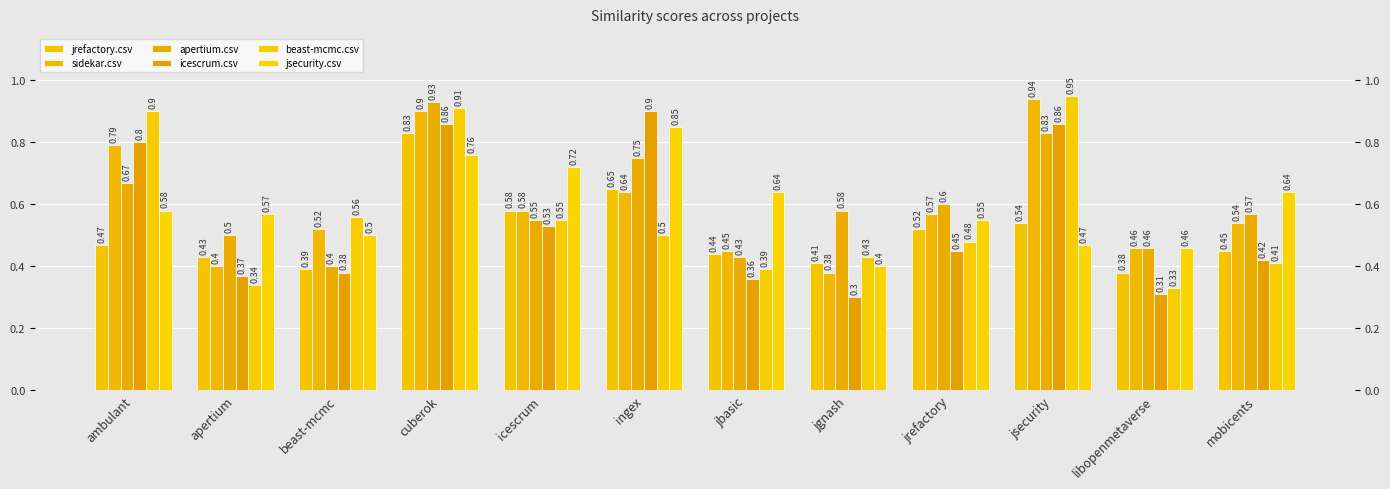

What is the approximate value of icescrum.csv at mobicents?

0.4